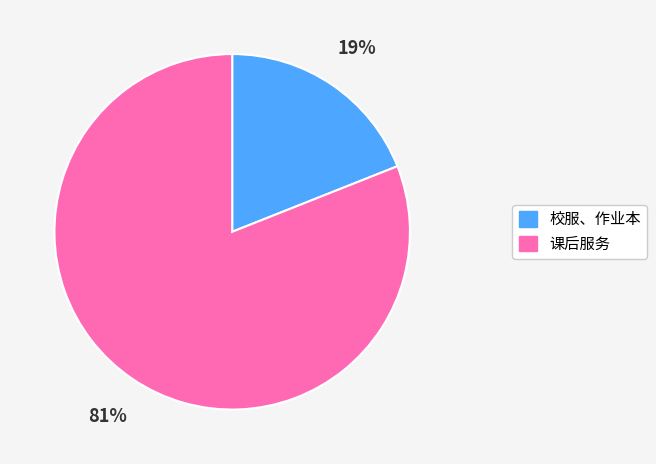

Does 课后服务 account for over 50% of the chart?

Yes